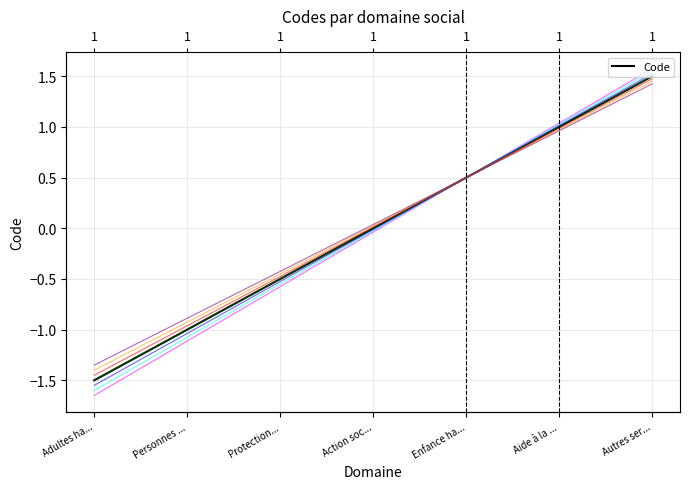

How many data points are less than 0?

3